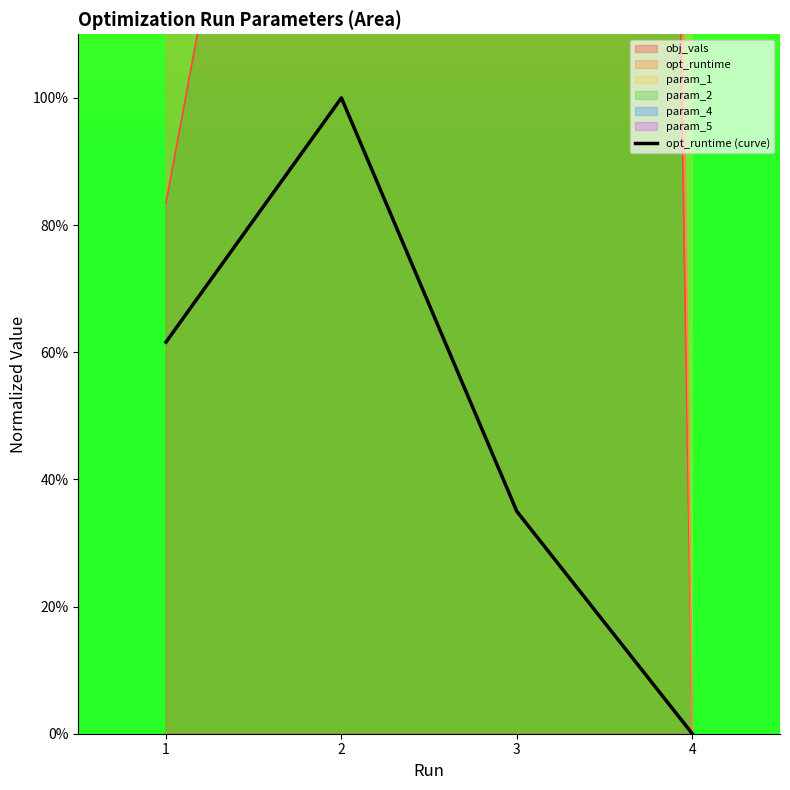

Approximately how many times larger is the value at 1 compared to 2?

0.6